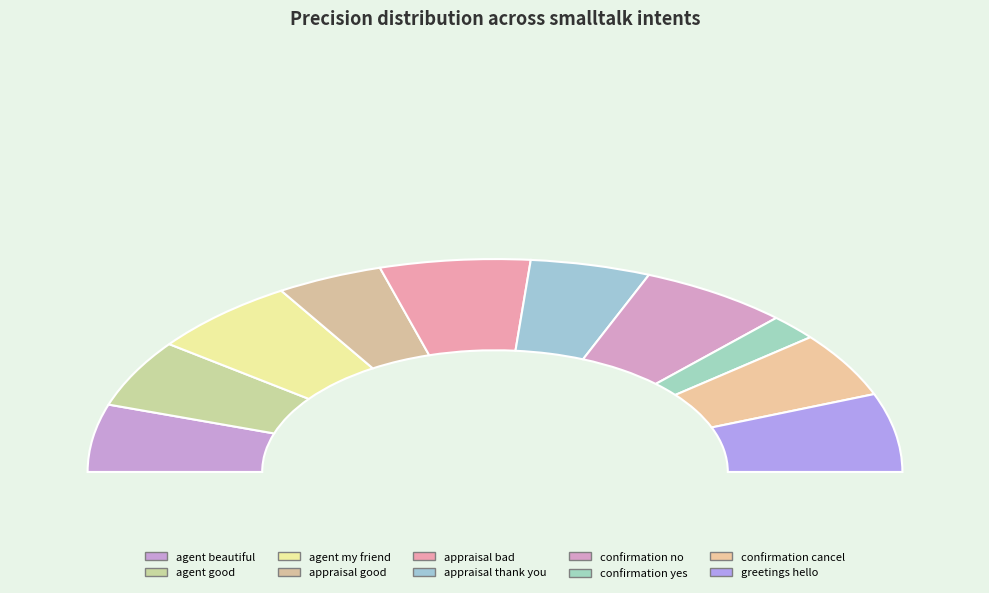

Is smalltalk_agent_good the majority of the pie?

No